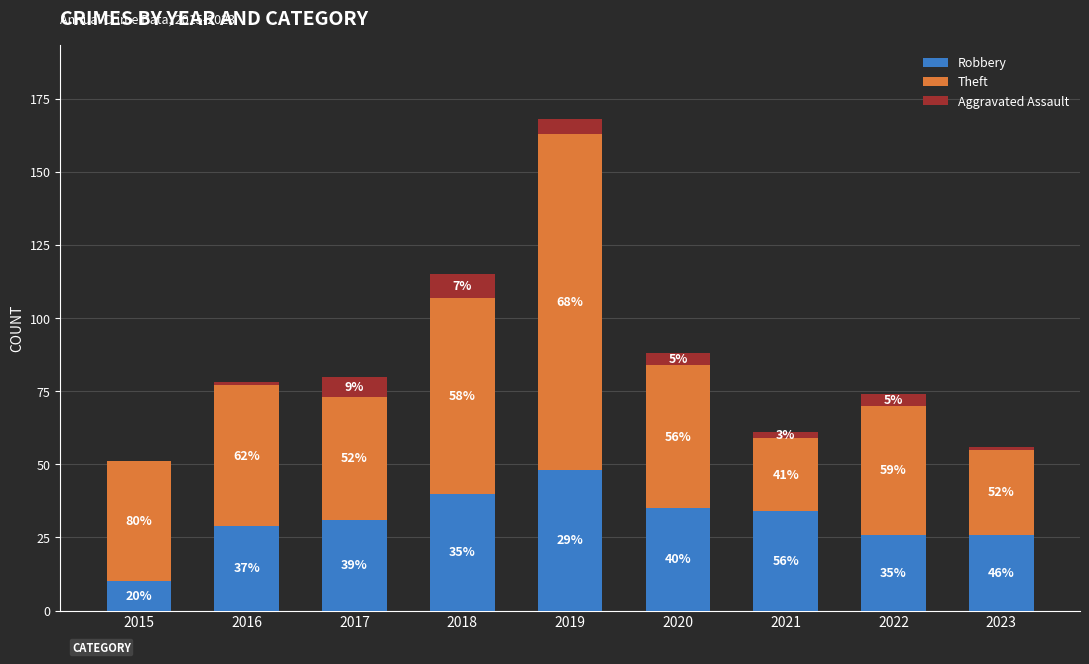

Are the bars horizontal?

No